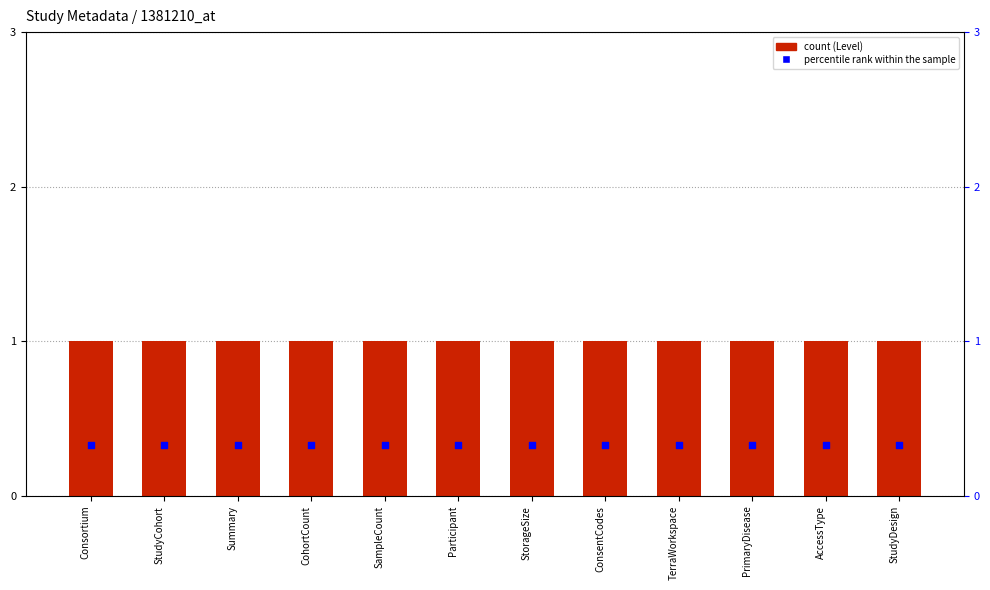

At how many categories does at least one series exceed 0?

12